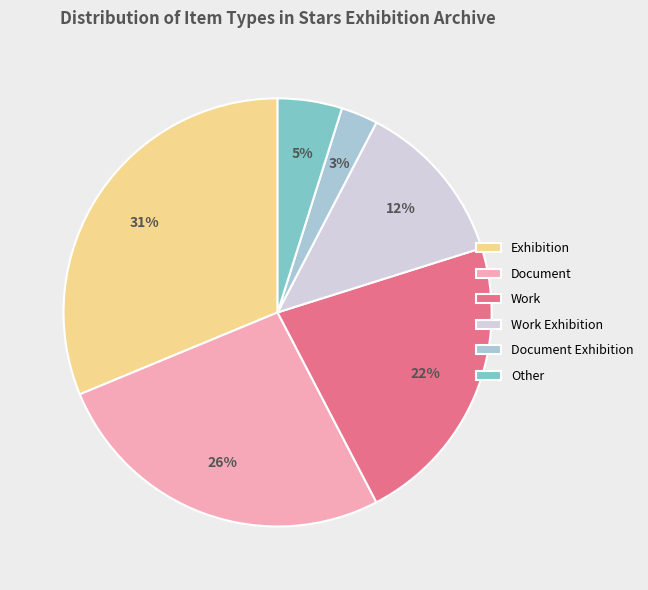

True or false: Work Exhibition accounts for 12% of the total.

True